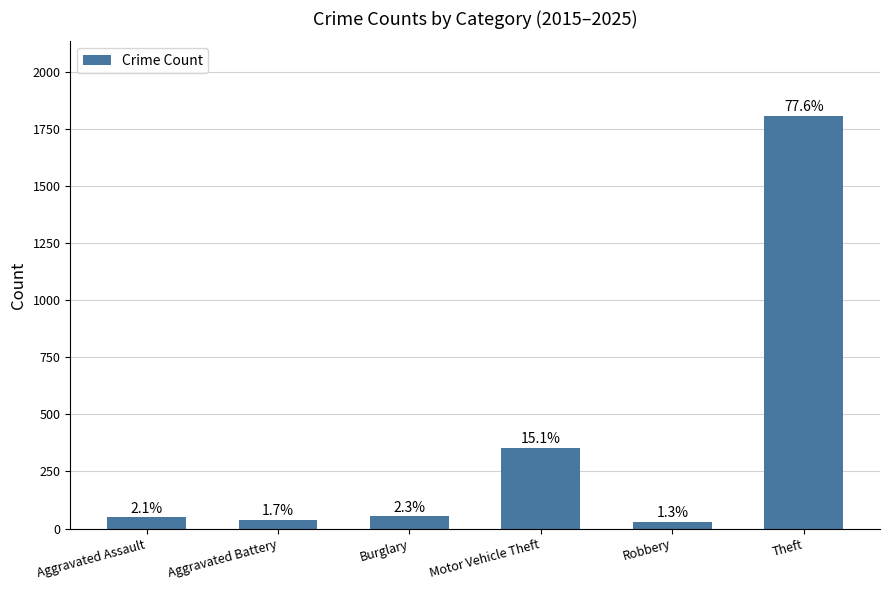

How many bars are there in total?

6